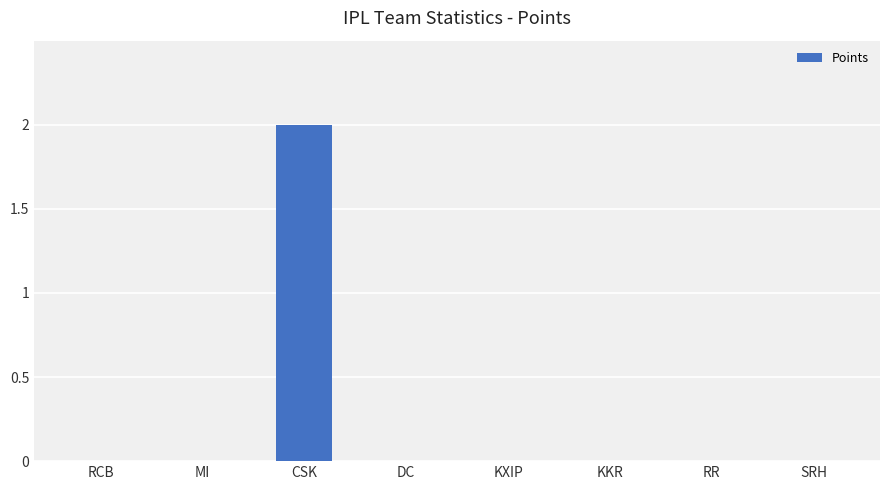

Reading right to left, list all the values displayed in this chart.

0	0	0	0	0	2	0	0